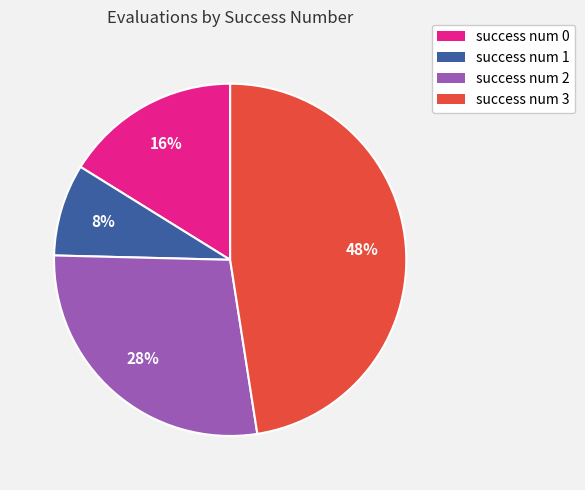

Rank the categories by value from highest to lowest.

success num 3, success num 2, success num 0, success num 1